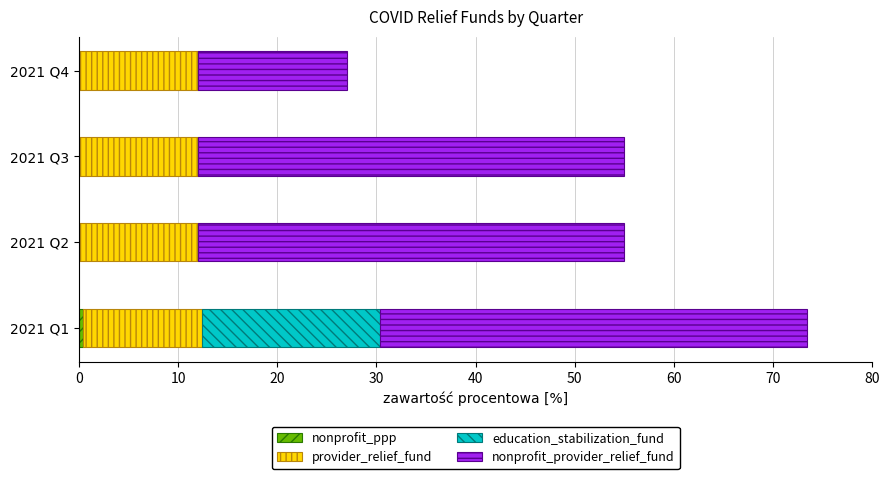

At which category is the sum across all series the highest?

2021 Q1